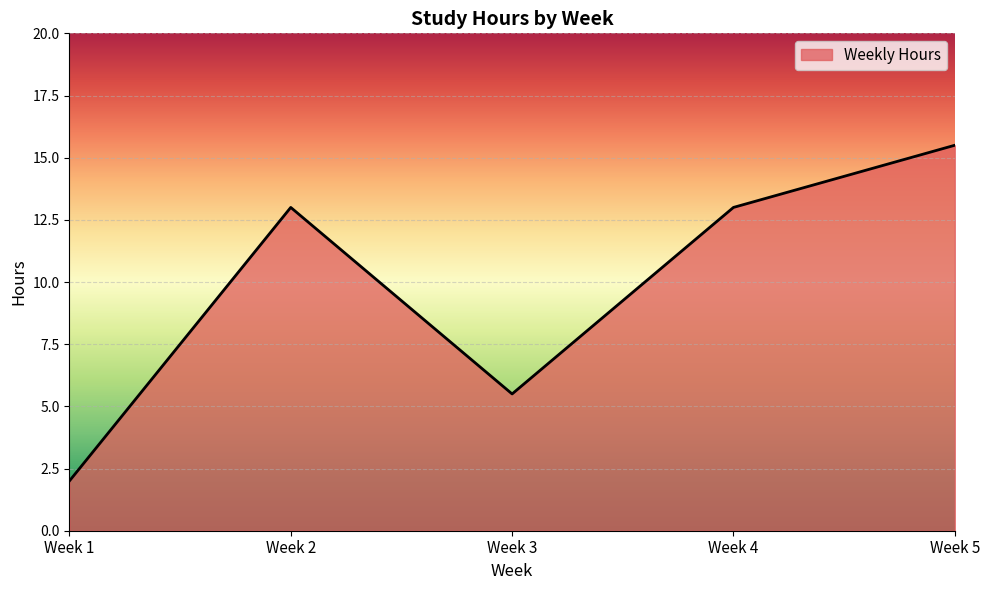

What is the average value?

9.8